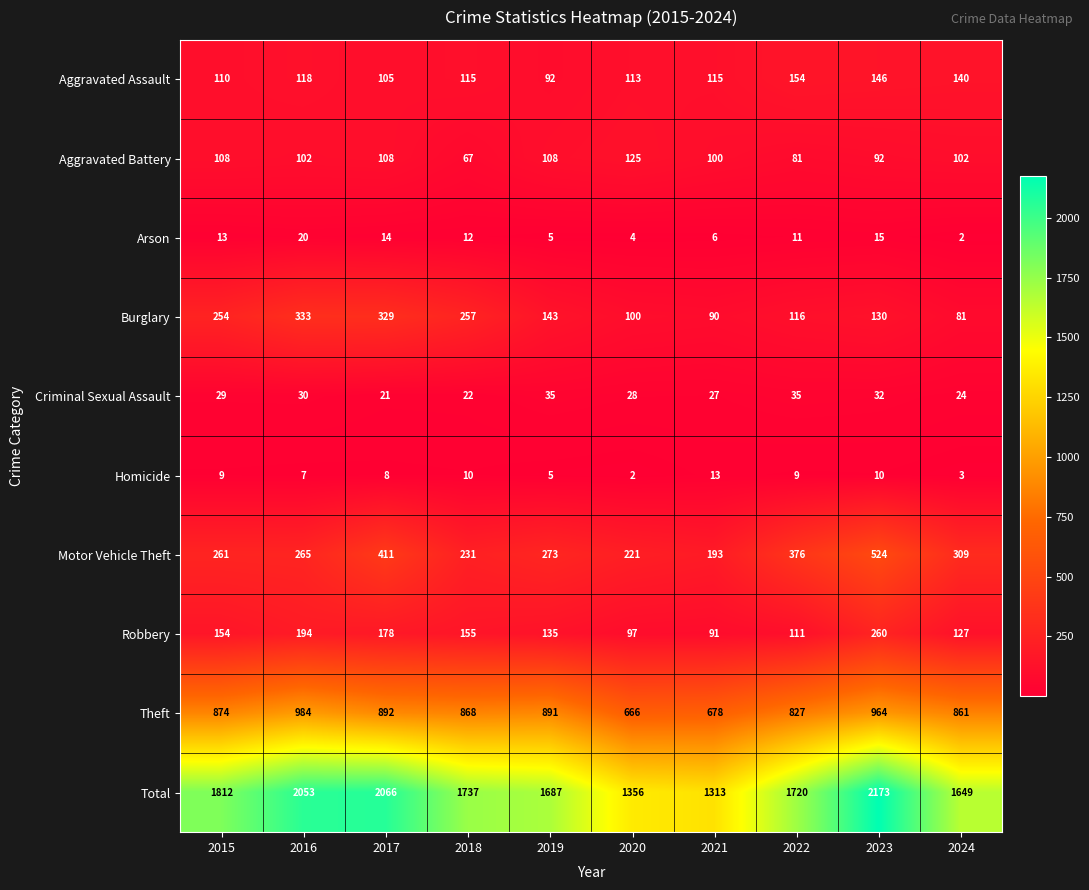

At which label is Total closest to 1743?

2018